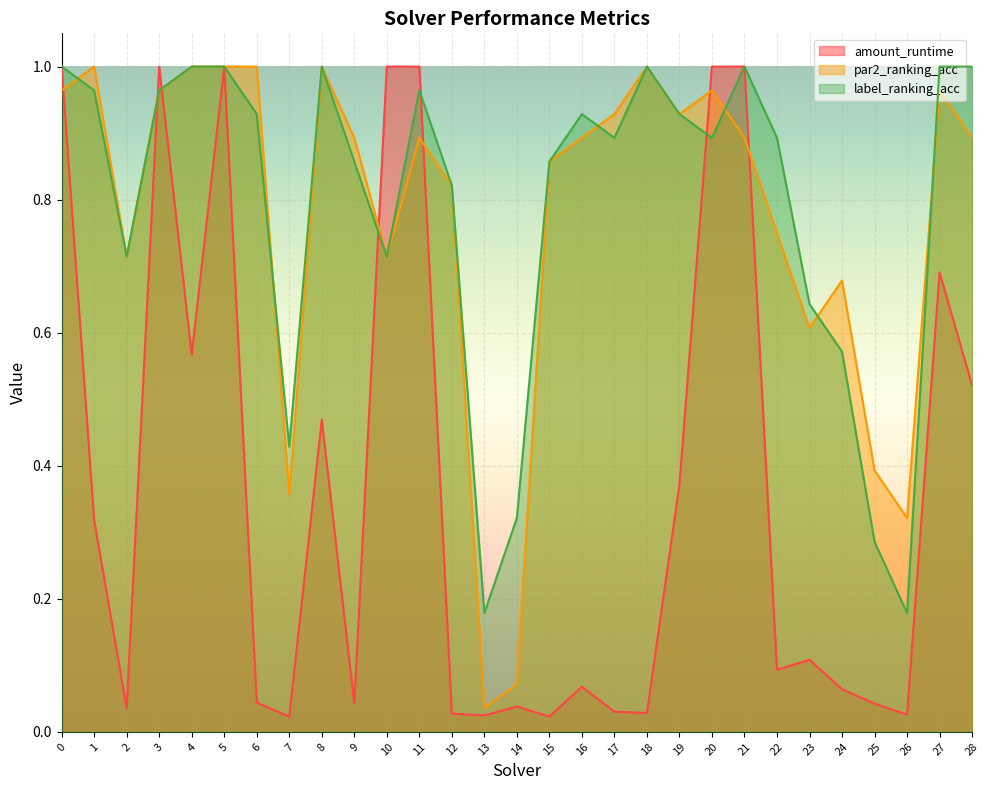

What are all the series names shown in the legend?

amount_runtime, par2_ranking_acc, label_ranking_acc